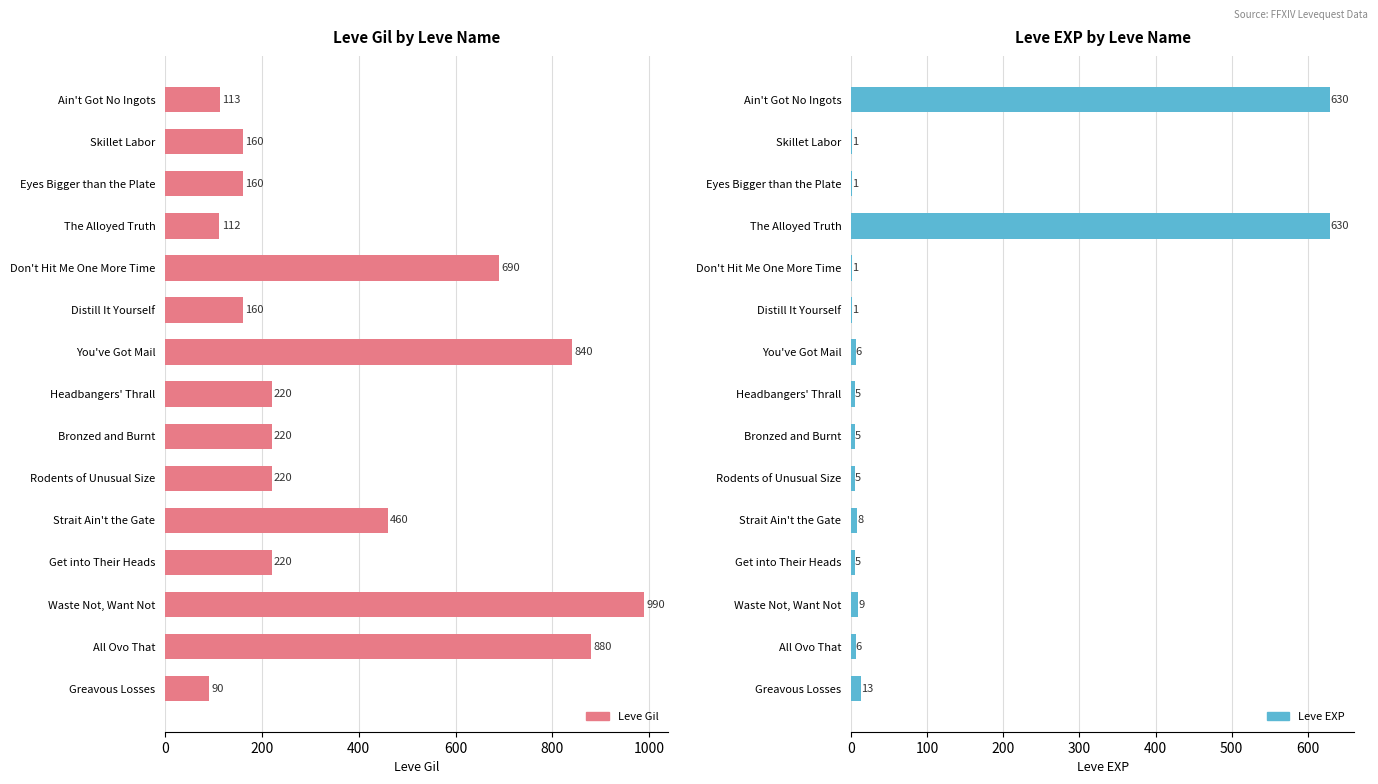

What are all the series names shown in the legend?

Leve Gil, Leve EXP